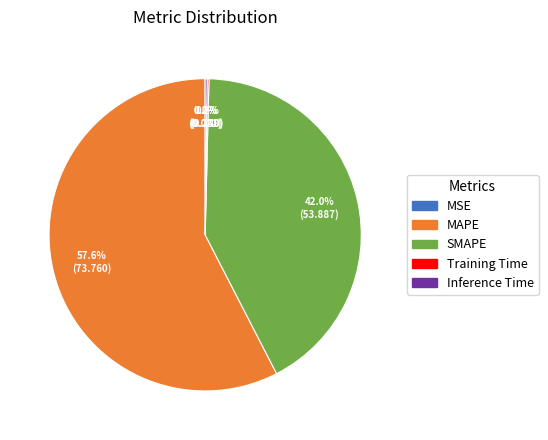

What is the majority slice?

MAPE